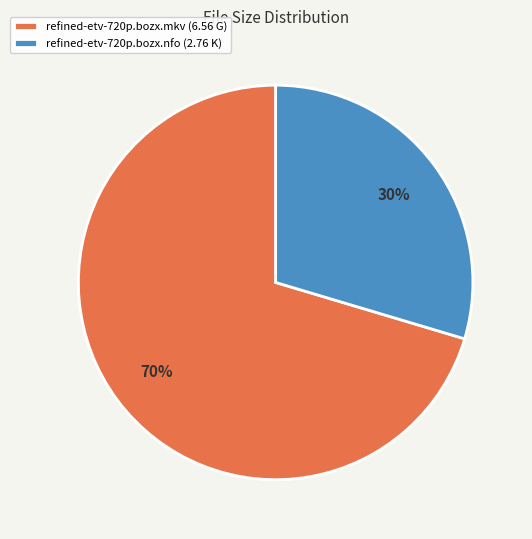

To the nearest percent, what percentage of the pie is refined-etv-720p.bozx.mkv?

70%